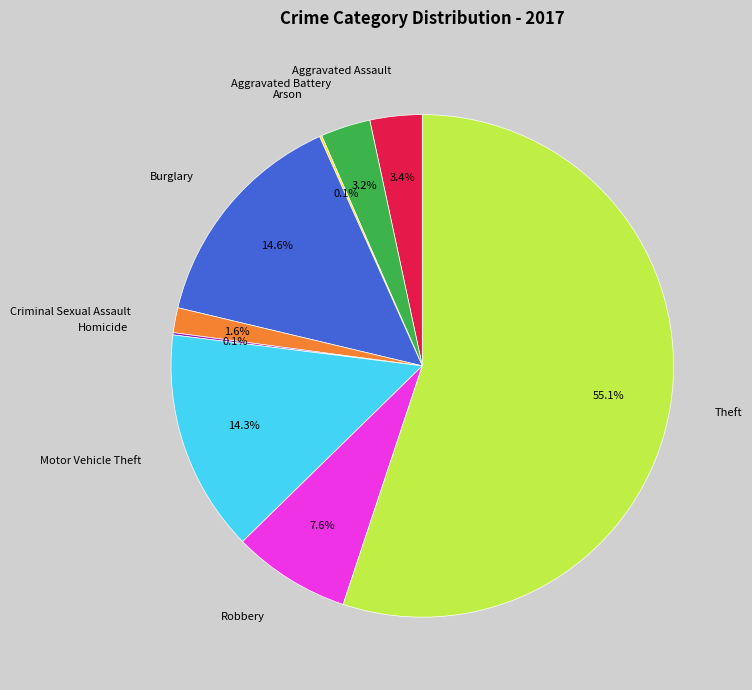

The Motor Vehicle Theft slice represents 1% of the pie. True or false?

False